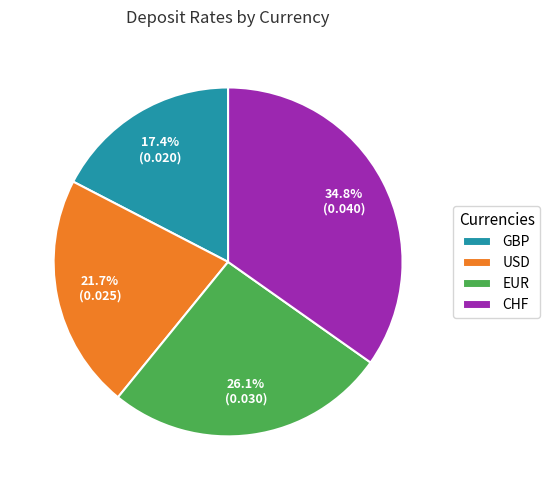

How many segments does this pie chart have?

4